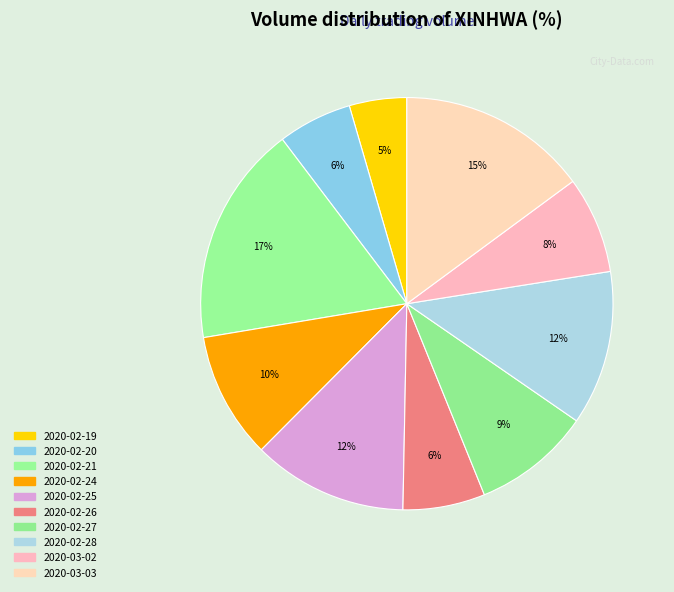

To the nearest percent, what is the average slice percentage?

10%